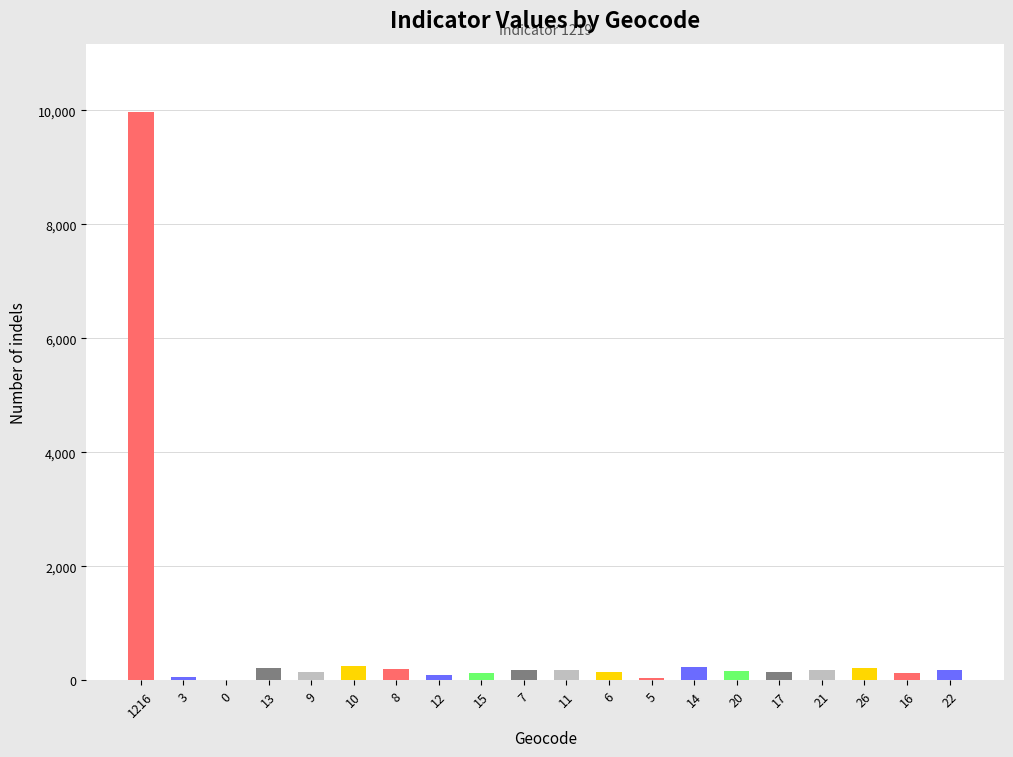

What is the sum of all values?

12809